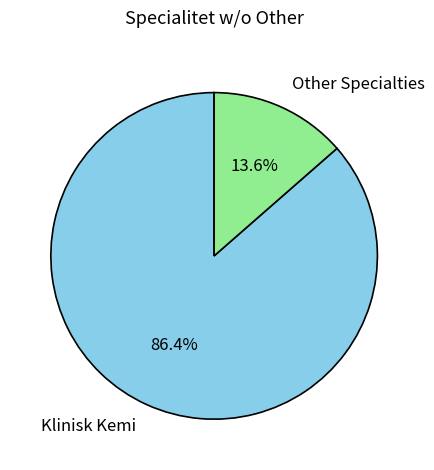

Does Klinisk Kemi account for over 50% of the chart?

Yes